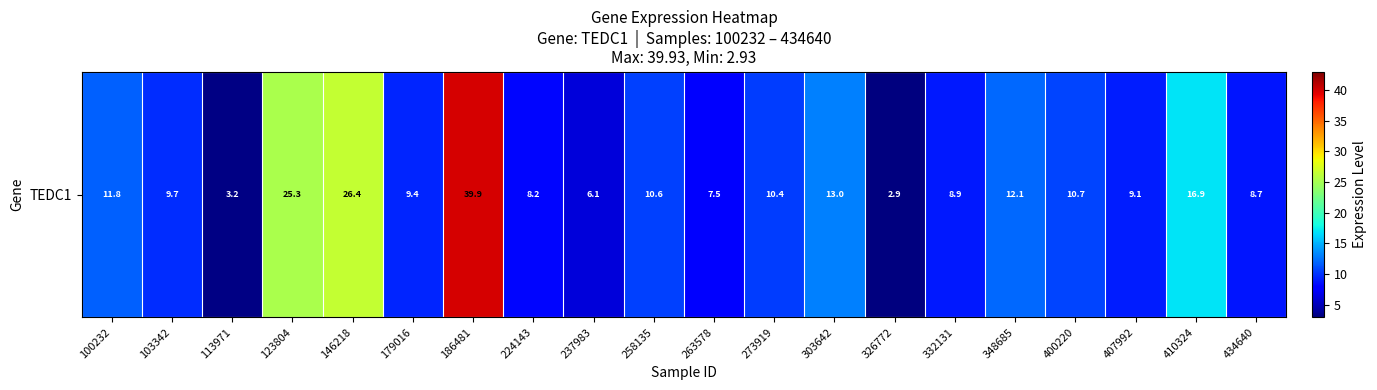

What is the average value?

12.5